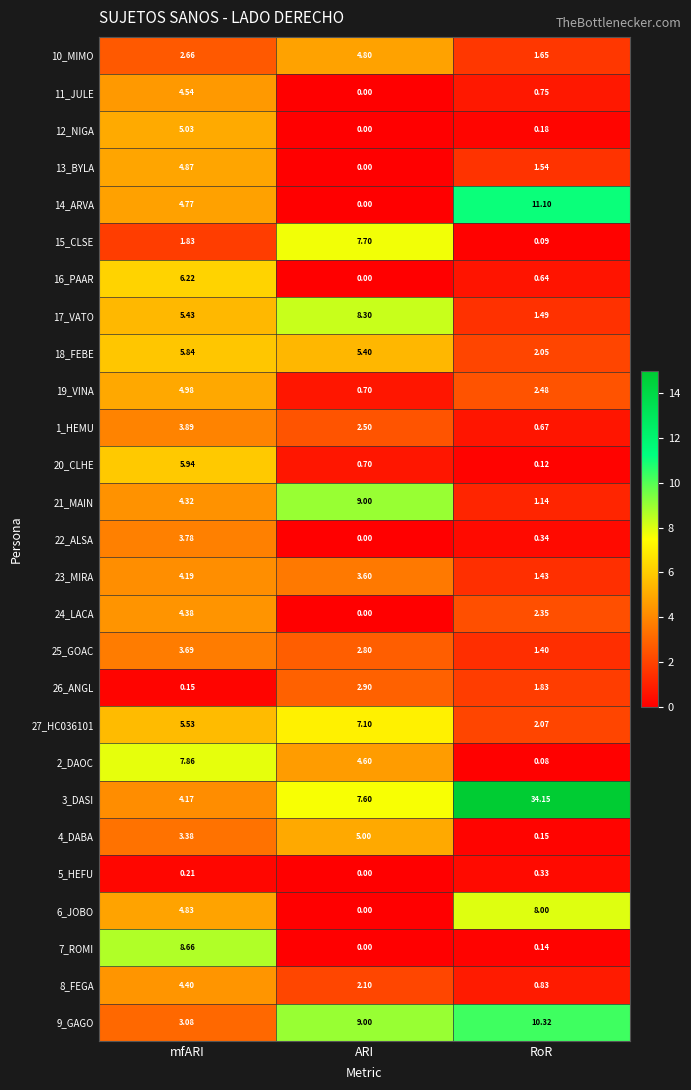

At which label is 7_ROMI closest to 4?

RoR